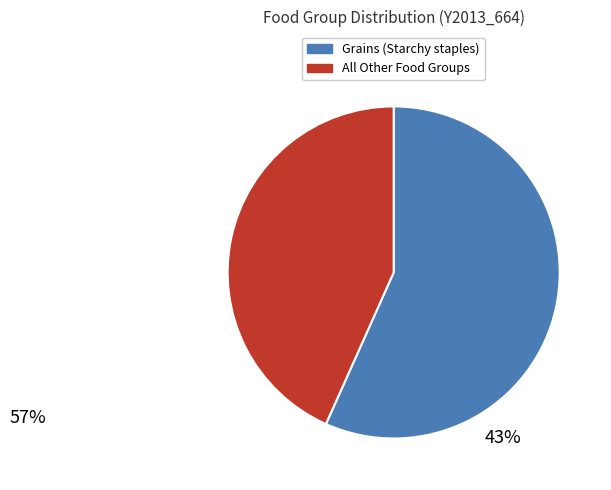

Is there a majority slice in this chart?

Yes